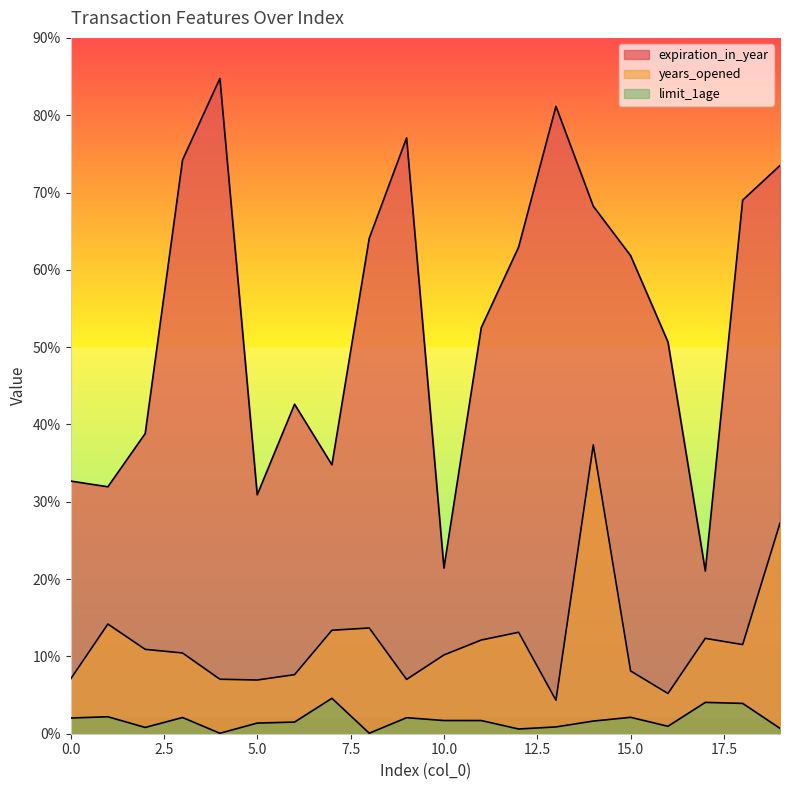

At which label does years_opened reach its minimum?

13